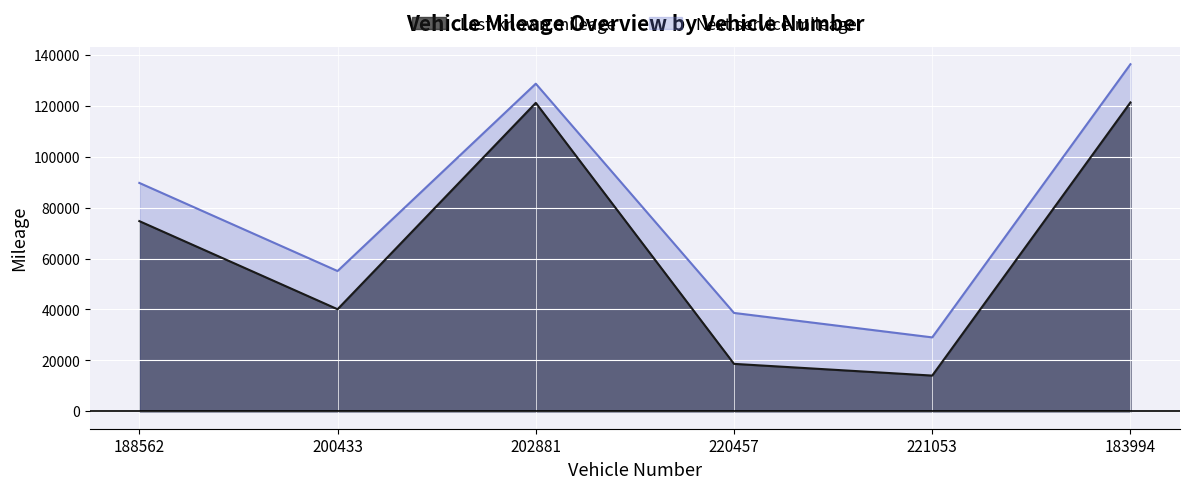

How many lines are shown in the chart?

2